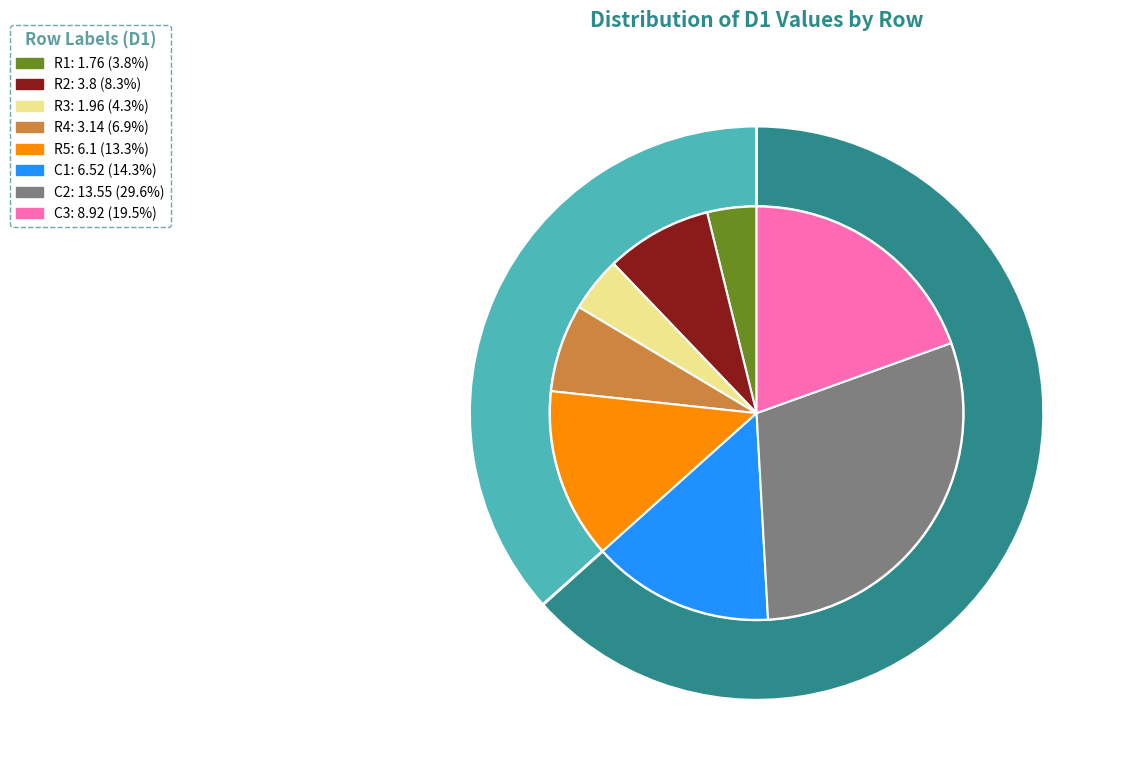

Which category has the smallest portion of the pie?

R1